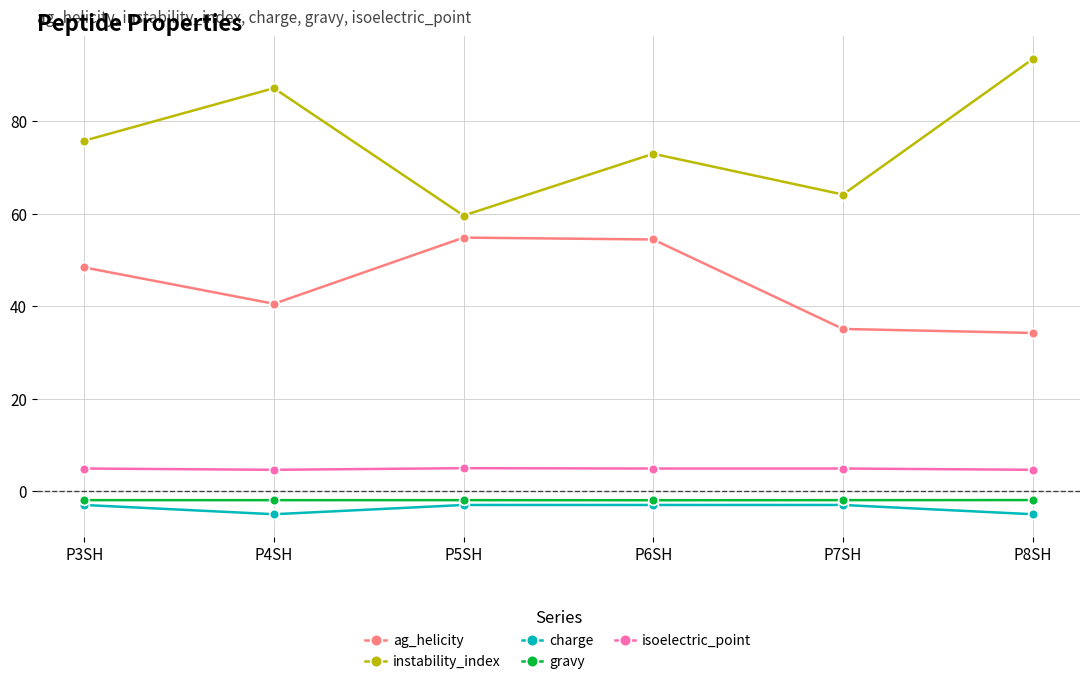

What is the greatest value displayed?

93.4